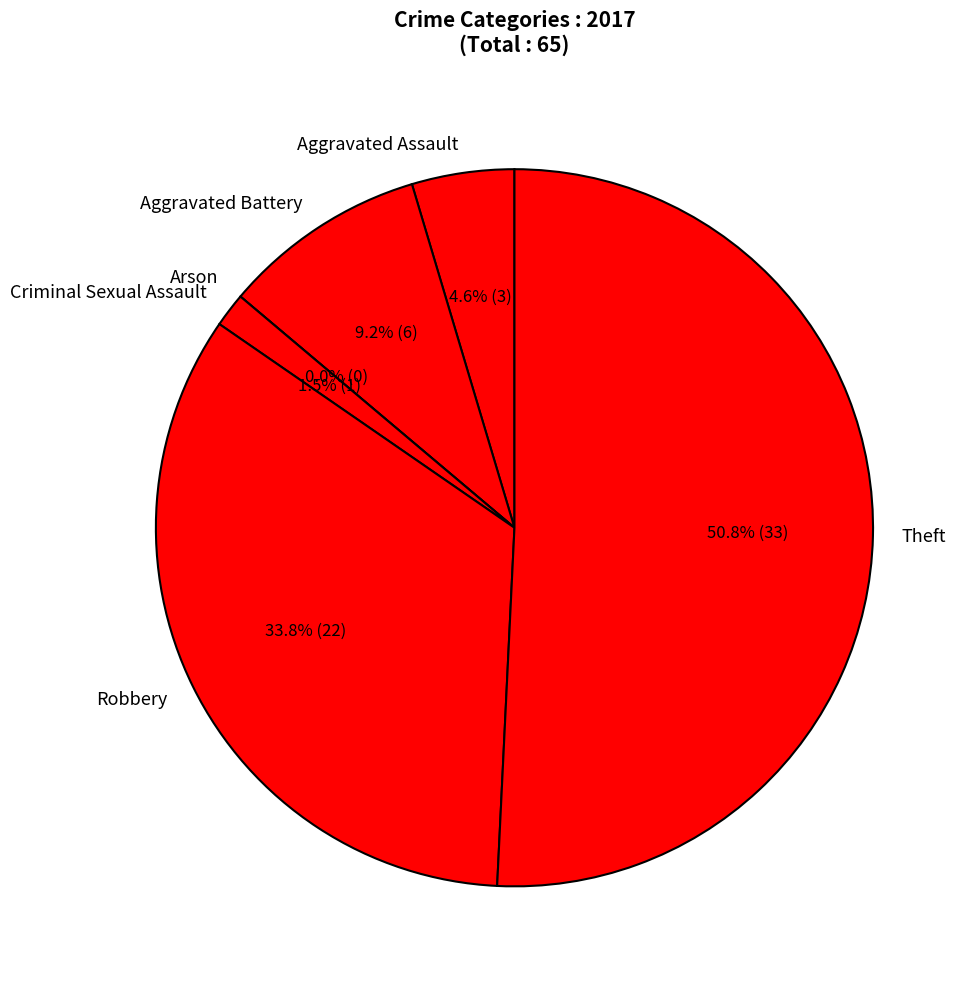

Which category has the smallest portion of the pie?

Arson